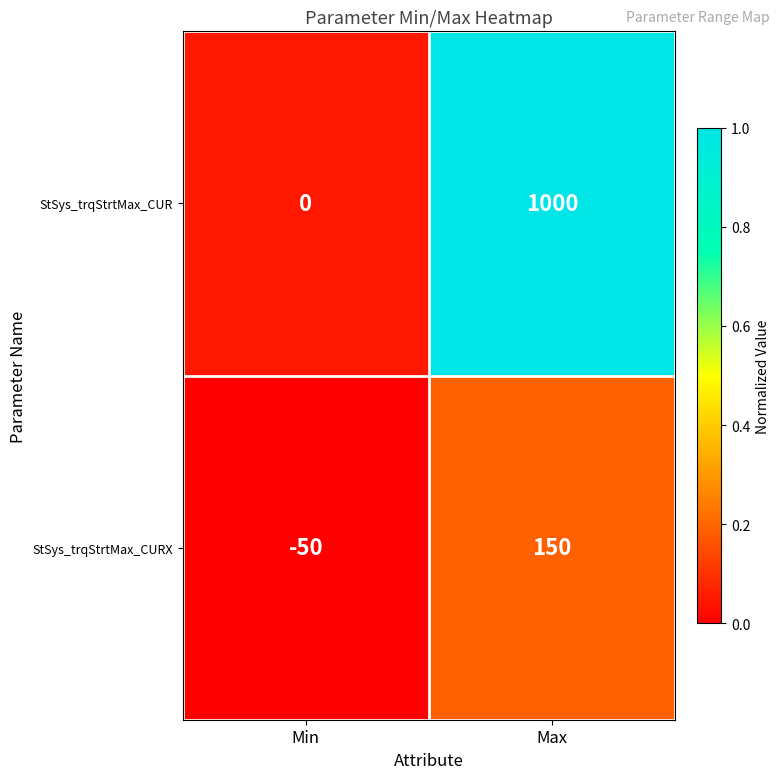

At Max, list the series in order from smallest to largest.

StSys_trqStrtMax_CURX, StSys_trqStrtMax_CUR